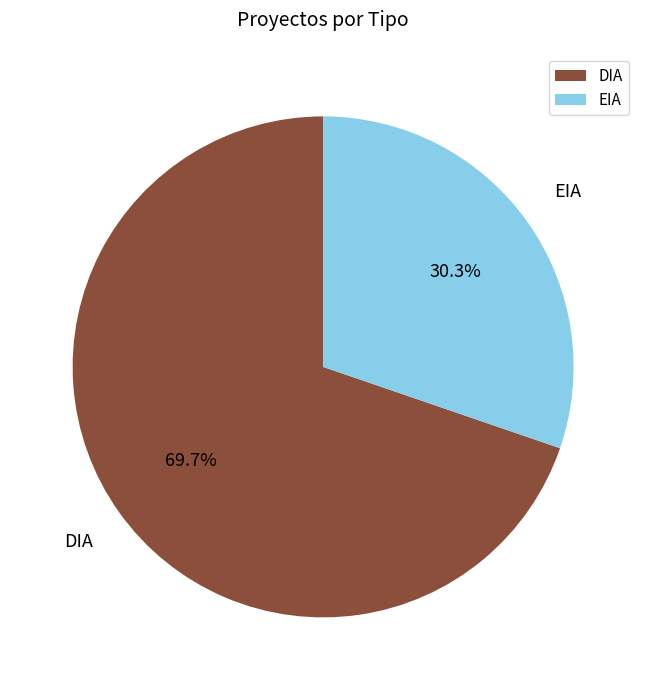

Approximately how many times larger is the value at DIA compared to EIA?

2.3